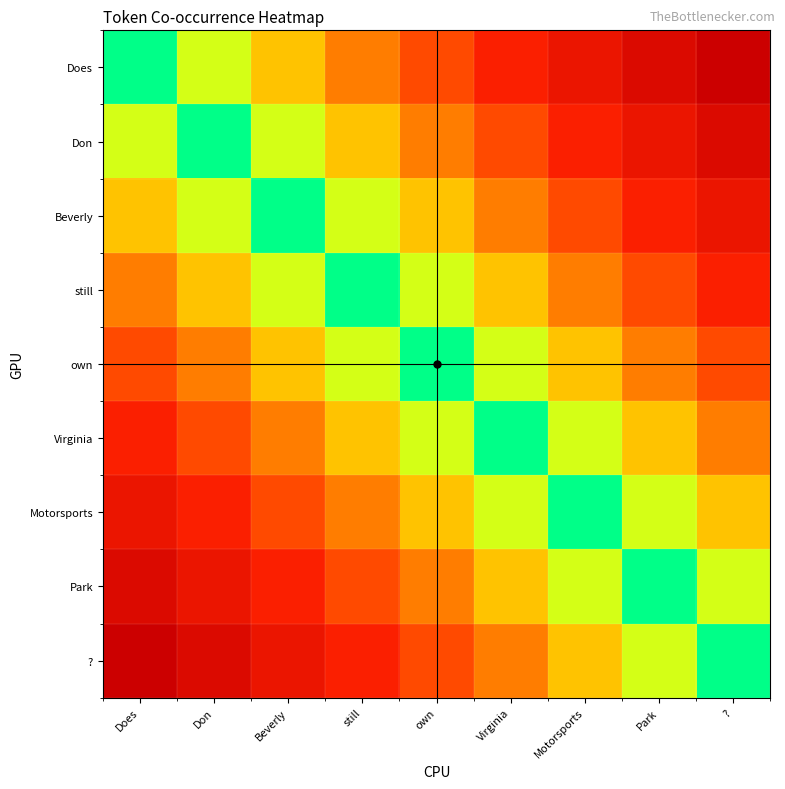

Reading left to right, list all the values displayed in this chart.

Does: Does=0.0	Don=0.1	Beverly=0.2	still=0.4	own=0.5	Virginia=0.6	Motorsports=0.8	Park=0.9	?=1.0
Don: Does=0.1	Don=0.0	Beverly=0.1	still=0.2	own=0.4	Virginia=0.5	Motorsports=0.6	Park=0.8	?=0.9
Beverly: Does=0.2	Don=0.1	Beverly=0.0	still=0.1	own=0.2	Virginia=0.4	Motorsports=0.5	Park=0.6	?=0.8
still: Does=0.4	Don=0.2	Beverly=0.1	still=0.0	own=0.1	Virginia=0.2	Motorsports=0.4	Park=0.5	?=0.6
own: Does=0.5	Don=0.4	Beverly=0.2	still=0.1	own=0.0	Virginia=0.1	Motorsports=0.2	Park=0.4	?=0.5
Virginia: Does=0.6	Don=0.5	Beverly=0.4	still=0.2	own=0.1	Virginia=0.0	Motorsports=0.1	Park=0.2	?=0.4
Motorsports: Does=0.8	Don=0.6	Beverly=0.5	still=0.4	own=0.2	Virginia=0.1	Motorsports=0.0	Park=0.1	?=0.2
Park: Does=0.9	Don=0.8	Beverly=0.6	still=0.5	own=0.4	Virginia=0.2	Motorsports=0.1	Park=0.0	?=0.1
?: Does=1.0	Don=0.9	Beverly=0.8	still=0.6	own=0.5	Virginia=0.4	Motorsports=0.2	Park=0.1	?=0.0